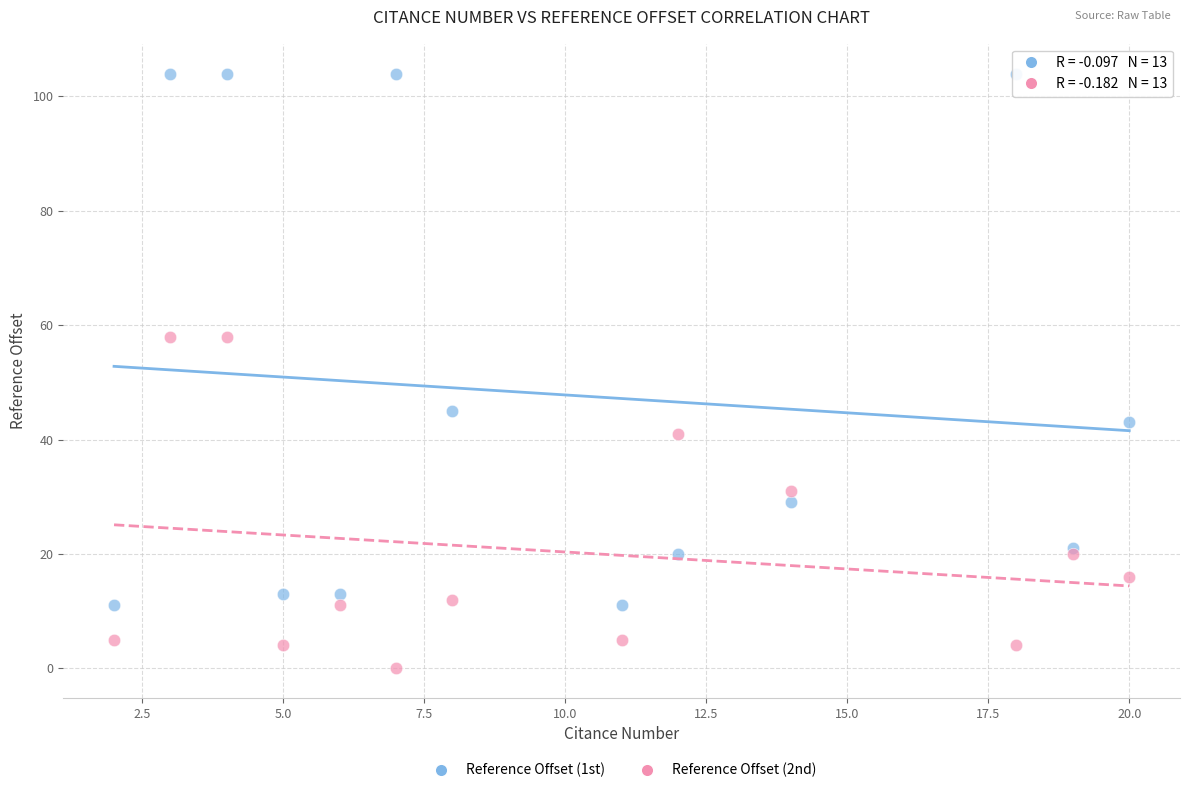

What are all the series names shown in the legend?

Reference Offset (1st), Reference Offset (2nd)